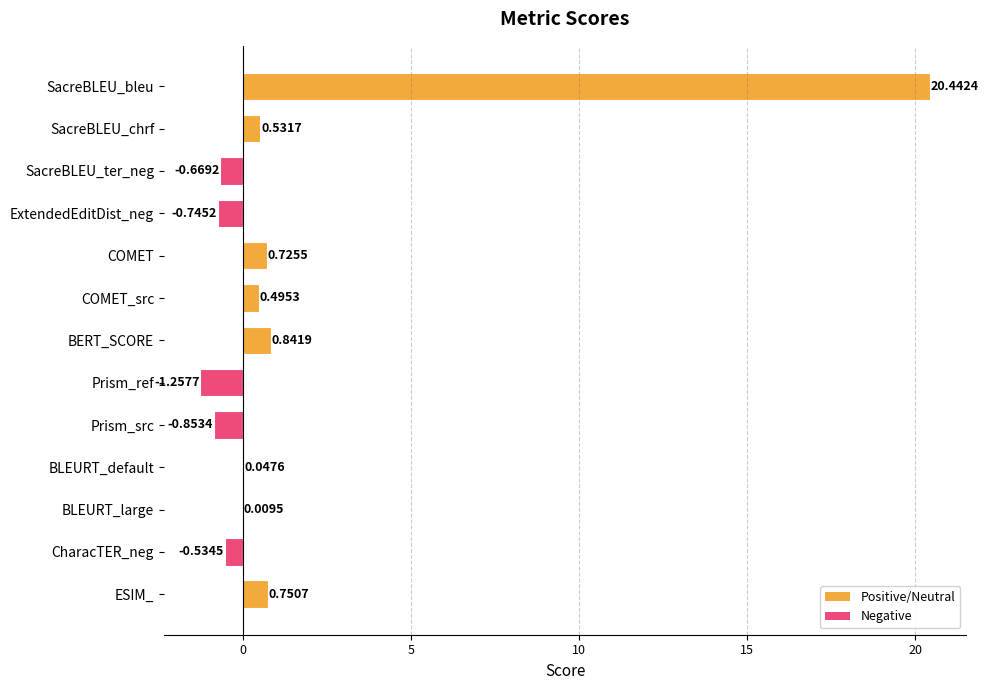

What is the change in value from ExtendedEditDist_neg to BLEURT_large?

+0.8